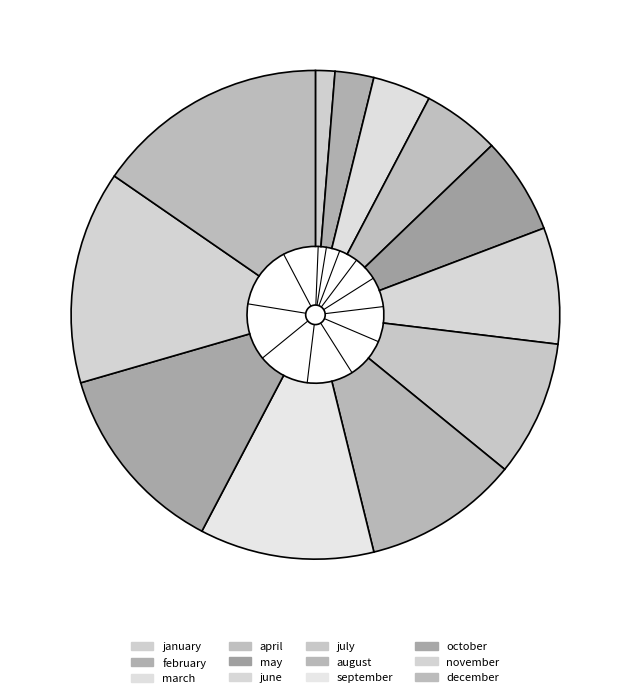

Which has a higher value, may or august?

august